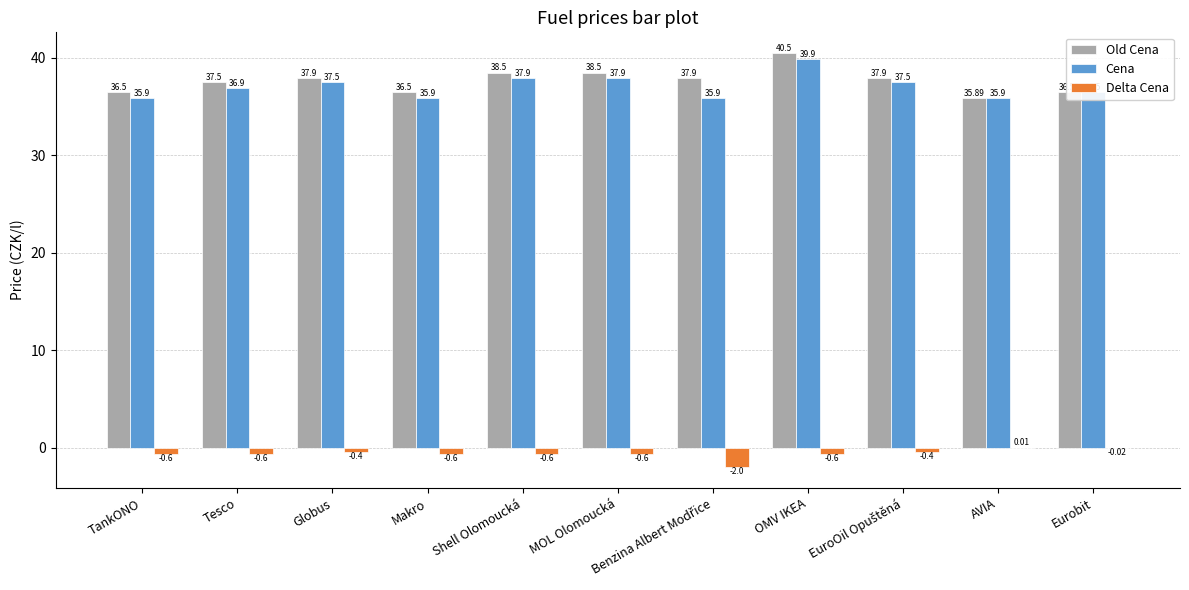

What is the sum of the Old Cena values at MOL Olomoucká and AVIA?

74.4